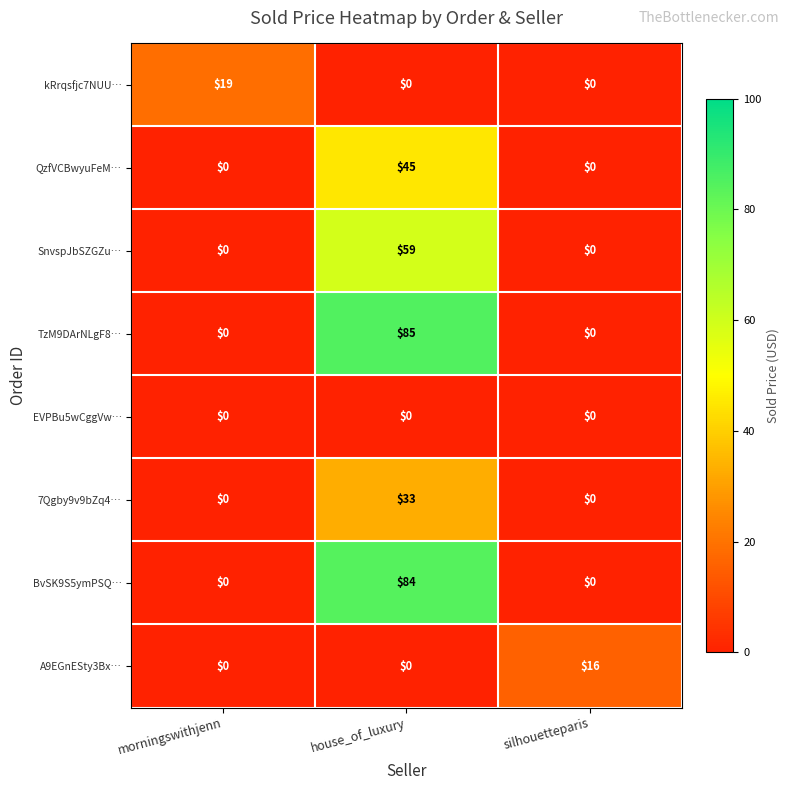

How many categories are shown in the chart?

3